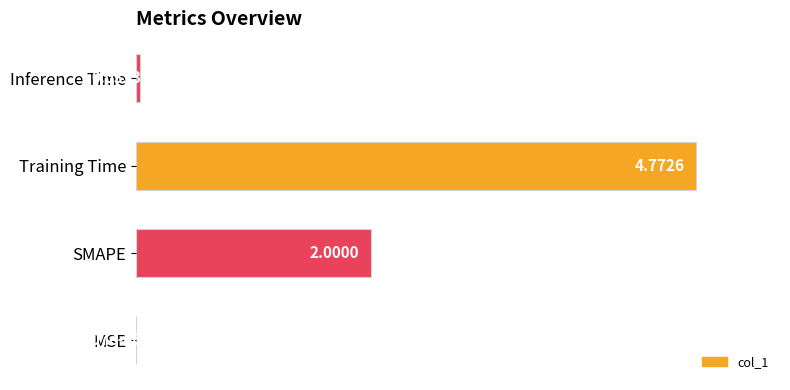

What is the sum of all values?

1.4